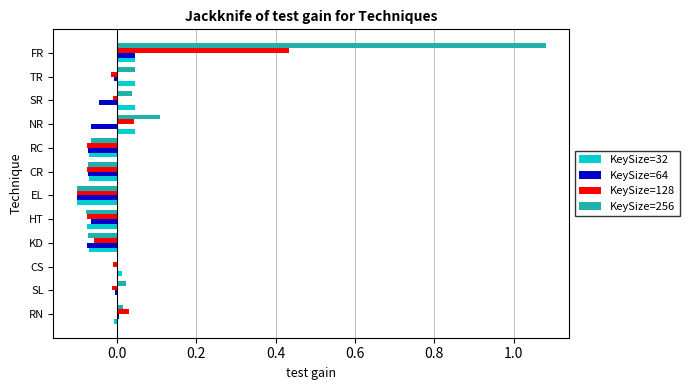

How many series are shown in this chart?

4